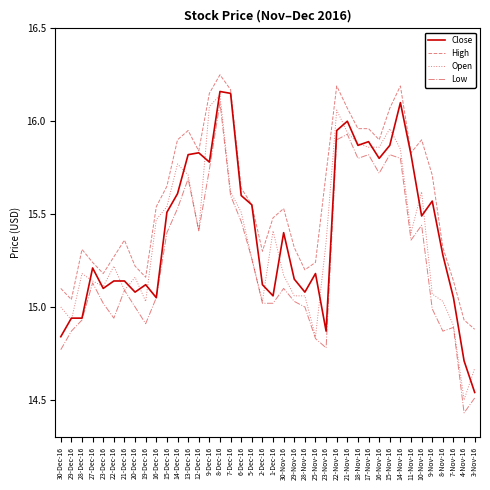

Which category has the highest value in the Low series?

8-Dec-16